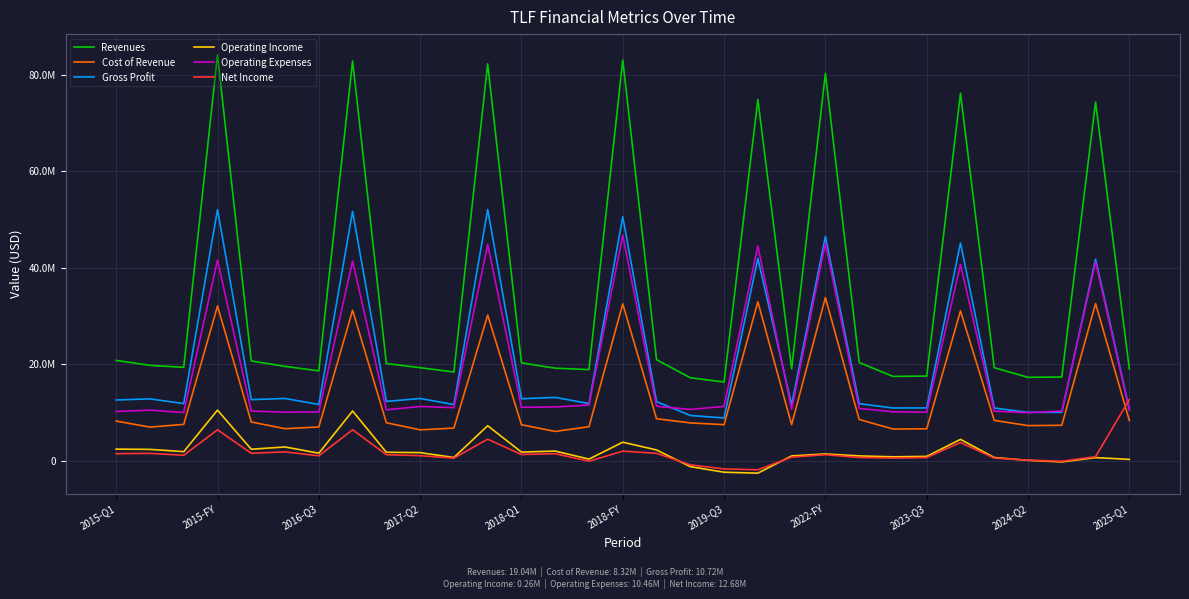

What are all the series names shown in the legend?

Revenues, Cost of Revenue, Gross Profit, Operating Income, Operating Expenses, Net Income